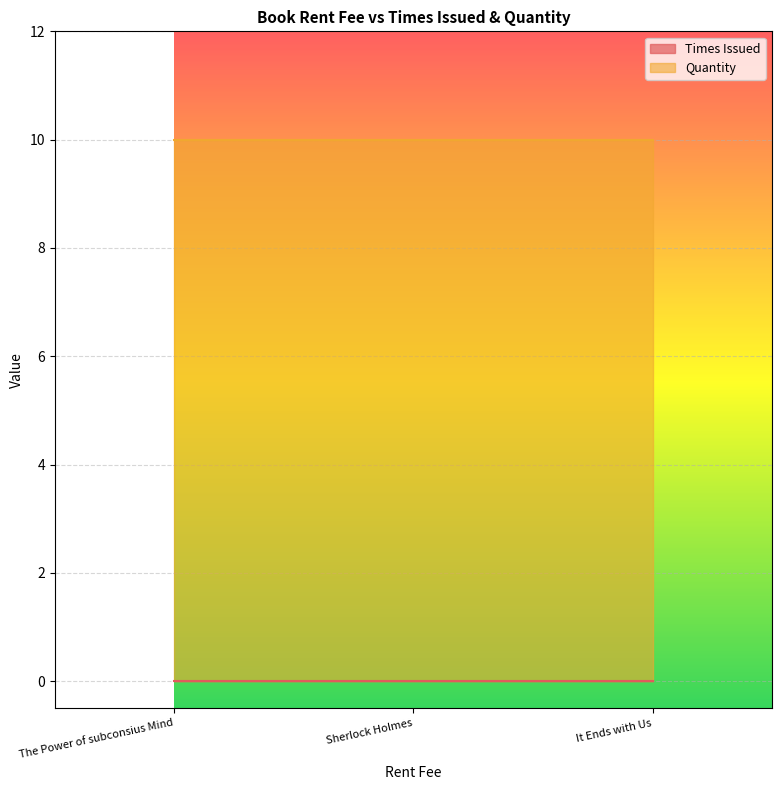

What is the average value of the Quantity series?

10